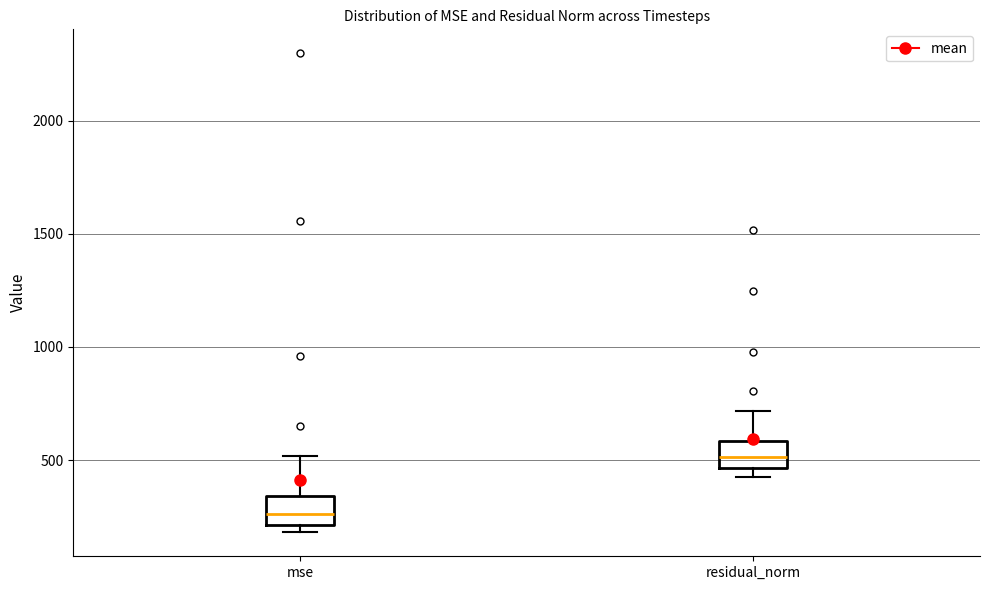

Which box's median line is the lowest?

mse